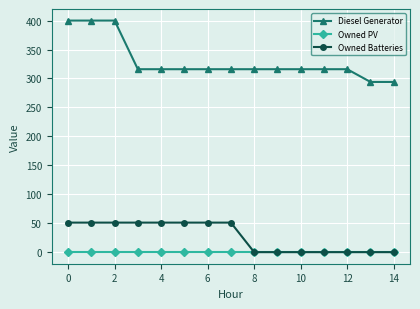

Reading left to right, transcribe all the data shown in this chart.

Diesel Generator: 400	400	400	316	316	316	316	316	316	316	316	316	316	294	294
Owned PV: 0	0	0	0	0	0	0	0	0	0	0	0	0	0	0
Owned Batteries: 51	51	51	51	51	51	51	51	0	0	0	0	0	0	0